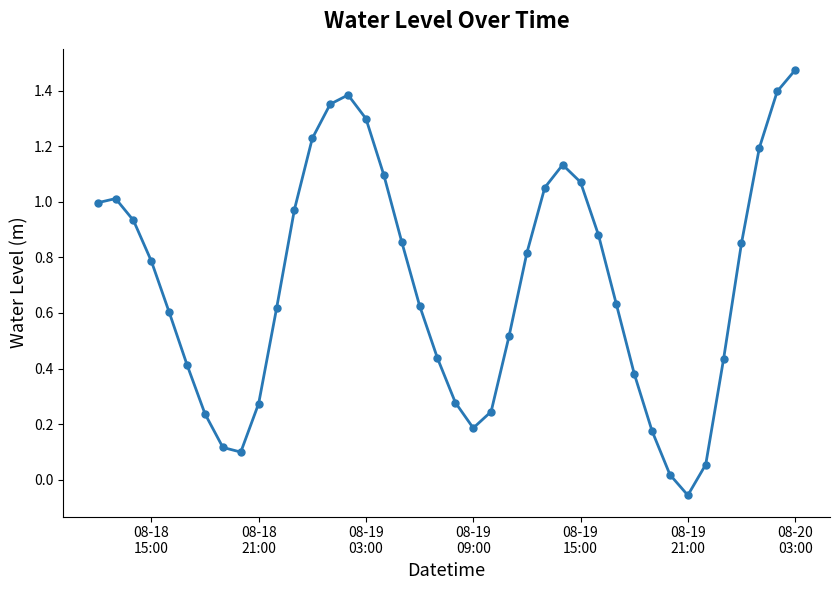

True or false: the data has more than 1 interior local peaks.

True